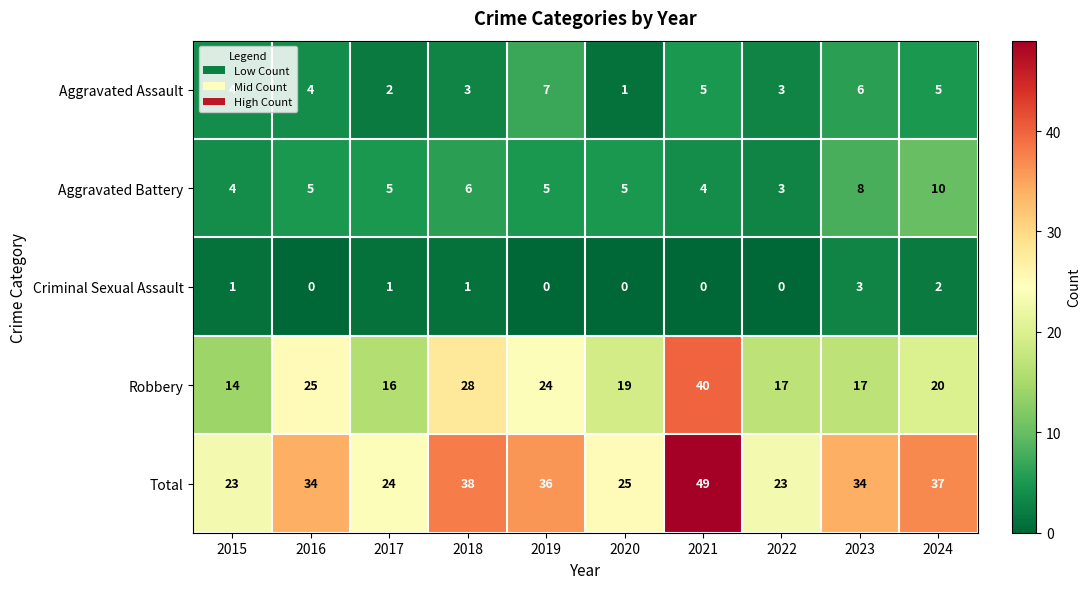

What is the difference between the highest and lowest values at 2023?

31